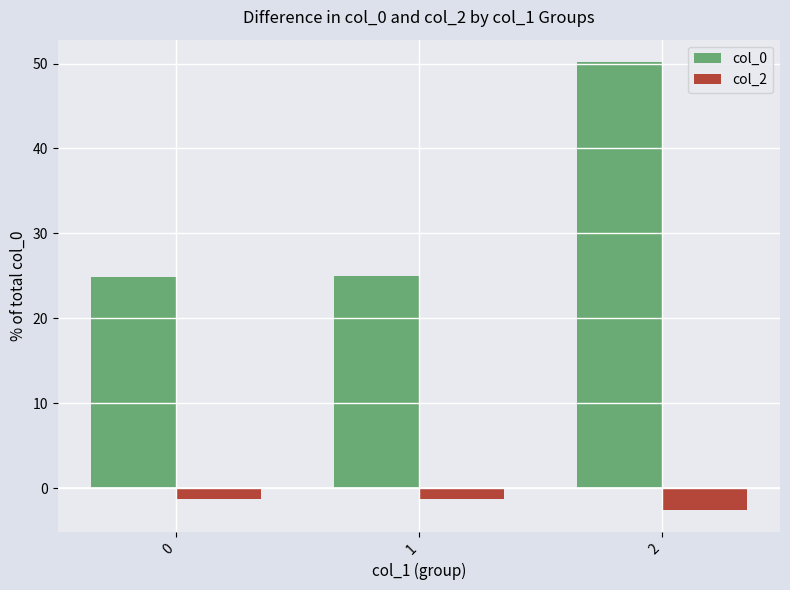

Is it true that col_2 equals -1.2 at 0?

True